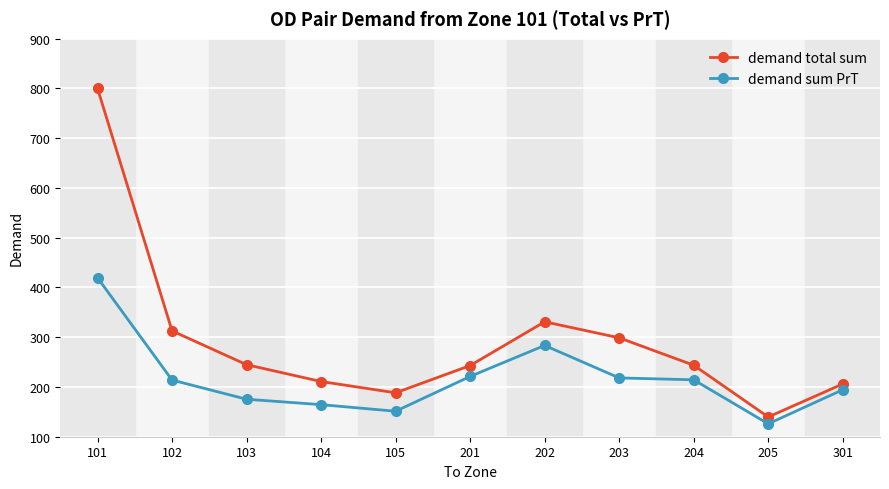

Where is the first local minimum for demand total sum?

105